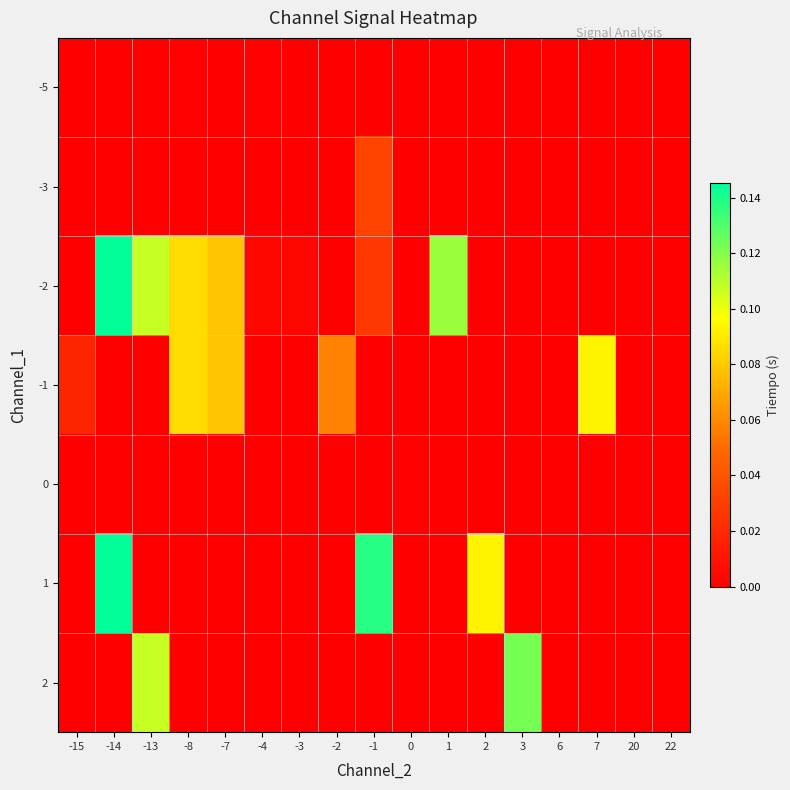

Reading left to right, what are all the values shown in this chart?

-5: -15=0.0	-14=0.0	-13=0.0	-8=0.0	-7=0.0	-4=0.0	-3=0.0	-2=0.0	-1=0.0	0=0.0	1=0.0	2=0.0	3=0.0	6=0.0	7=0.0	20=0.0	22=0.0
-3: -15=0.0	-14=0.0	-13=0.0	-8=0.0	-7=0.0	-4=0.0	-3=0.0	-2=0.0	-1=0.0	0=0.0	1=0.0	2=0.0	3=0.0	6=0.0	7=0.0	20=0.0	22=0.0
-2: -15=0.0	-14=0.1	-13=0.1	-8=0.1	-7=0.1	-4=0.0	-3=0.0	-2=0.0	-1=0.0	0=0.0	1=0.1	2=0.0	3=0.0	6=0.0	7=0.0	20=0.0	22=0.0
-1: -15=0.0	-14=0.0	-13=0.0	-8=0.1	-7=0.1	-4=0.0	-3=0.0	-2=0.1	-1=0.0	0=0.0	1=0.0	2=0.0	3=0.0	6=0.0	7=0.1	20=0.0	22=0.0
0: -15=0.0	-14=0.0	-13=0.0	-8=0.0	-7=0.0	-4=0.0	-3=0.0	-2=0.0	-1=0.0	0=0.0	1=0.0	2=0.0	3=0.0	6=0.0	7=0.0	20=0.0	22=0.0
1: -15=0.0	-14=0.1	-13=0.0	-8=0.0	-7=0.0	-4=0.0	-3=0.0	-2=0.0	-1=0.1	0=0.0	1=0.0	2=0.1	3=0.0	6=0.0	7=0.0	20=0.0	22=0.0
2: -15=0.0	-14=0.0	-13=0.1	-8=0.0	-7=0.0	-4=0.0	-3=0.0	-2=0.0	-1=0.0	0=0.0	1=0.0	2=0.0	3=0.1	6=0.0	7=0.0	20=0.0	22=0.0